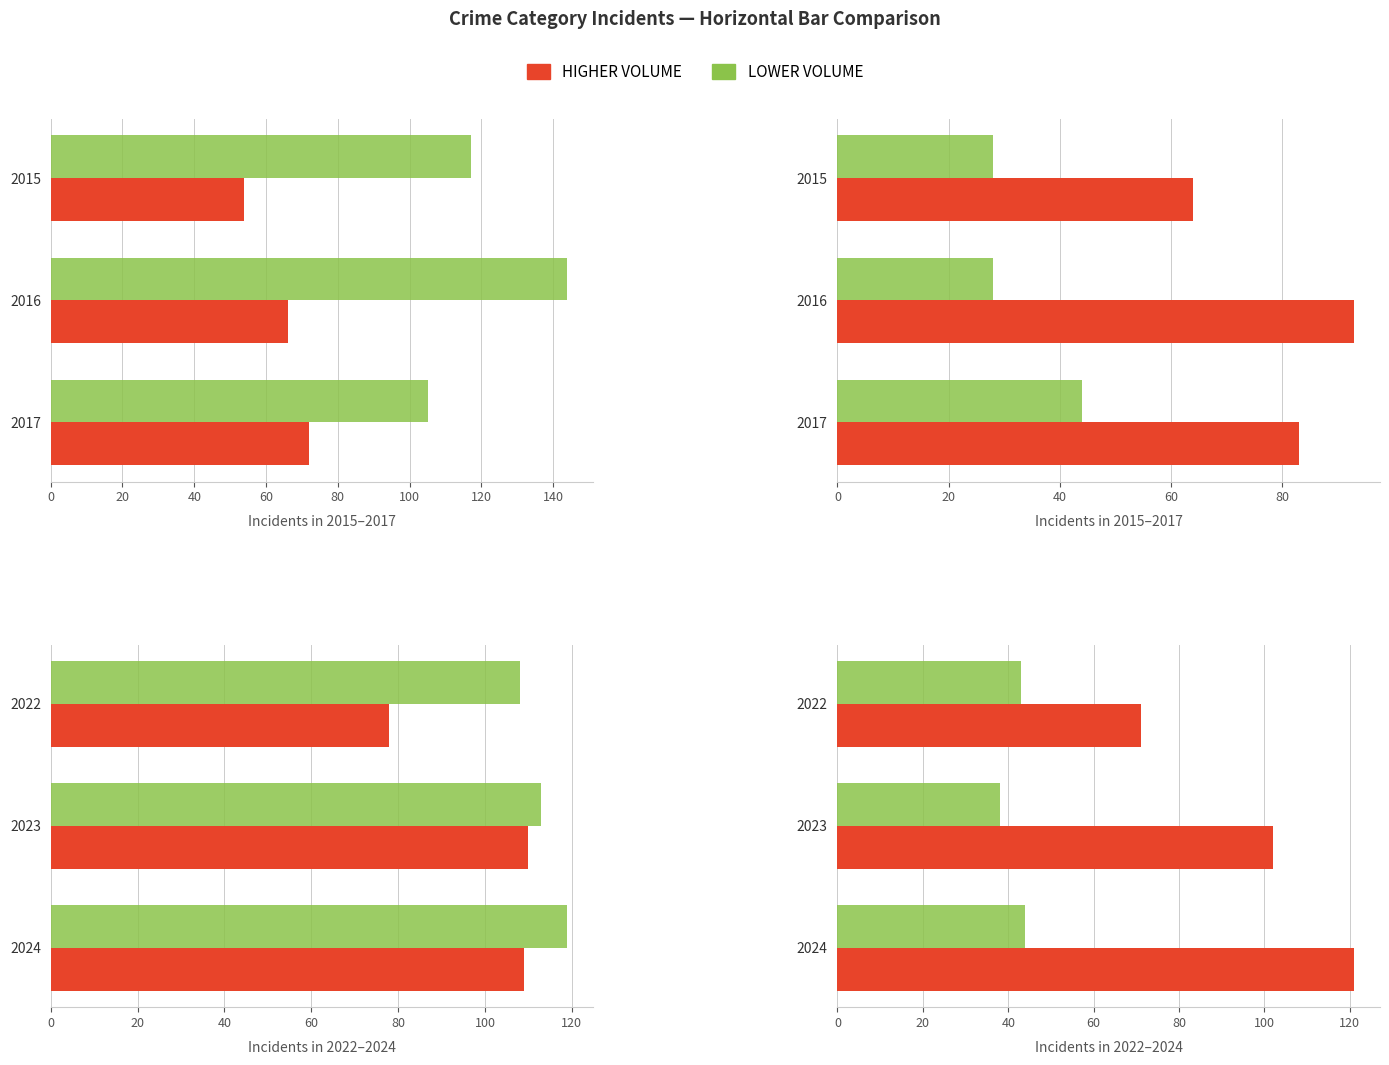

The value of Aggravated Assault at 40 is 53. True or false?

False